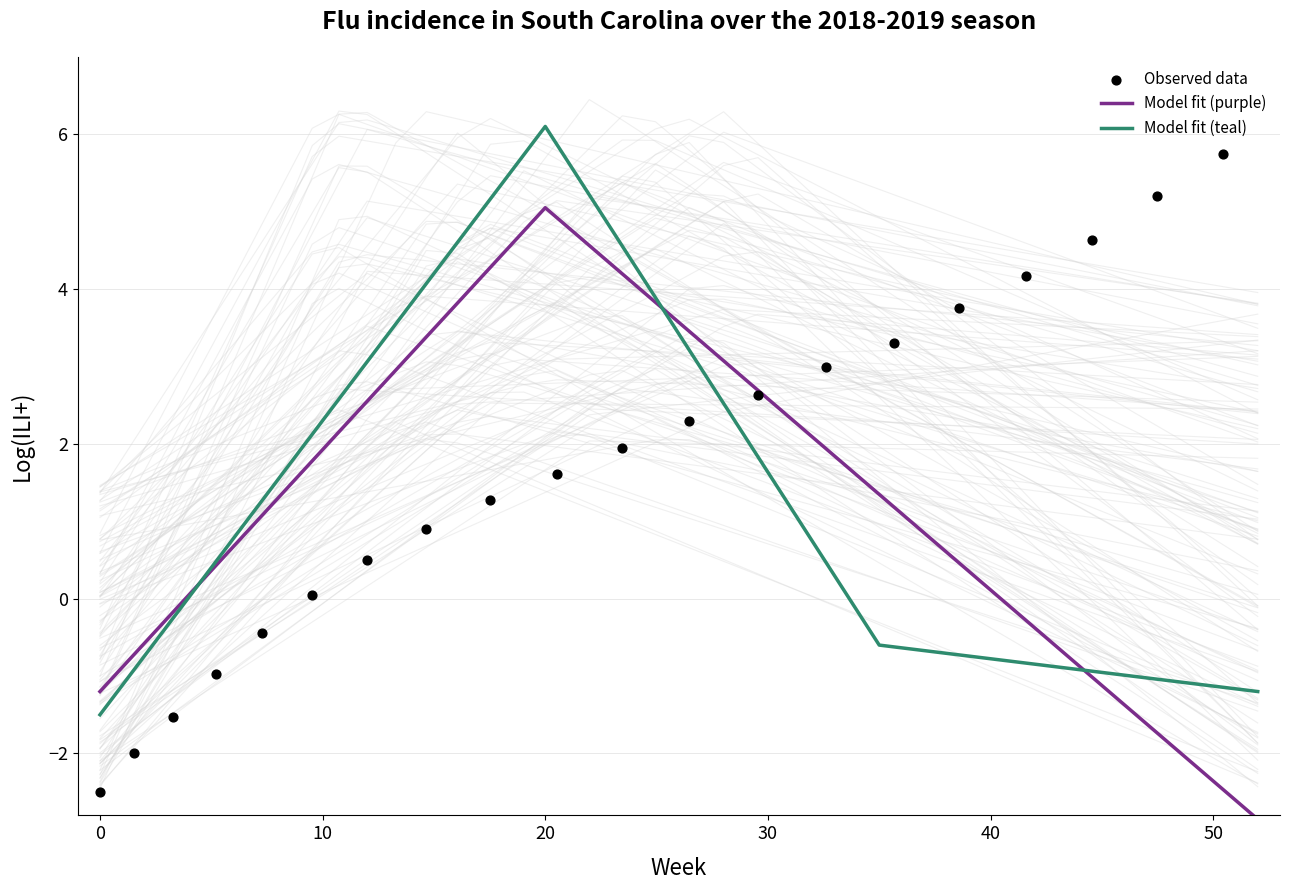

Where does the Model fit (purple) series first go above -1?

20